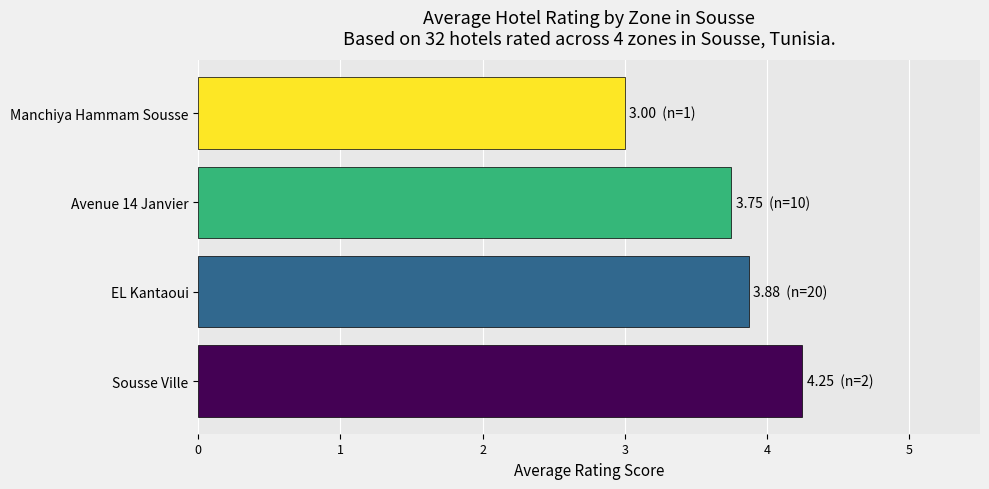

What is the difference between the values at Manchiya Hammam Sousse and EL Kantaoui?

0.9